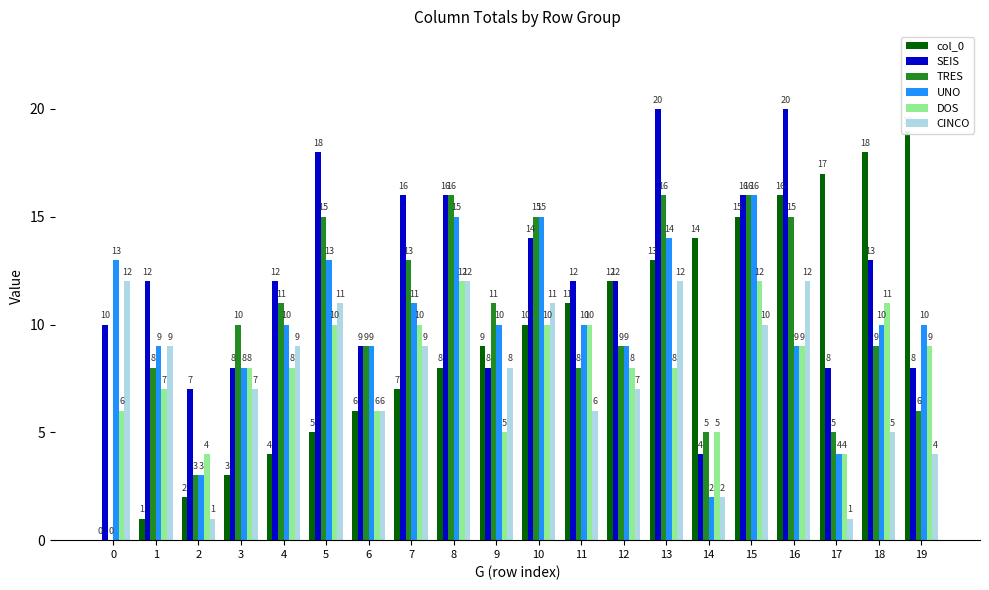

True or false: col_0 has a value of 3 at 2.

False